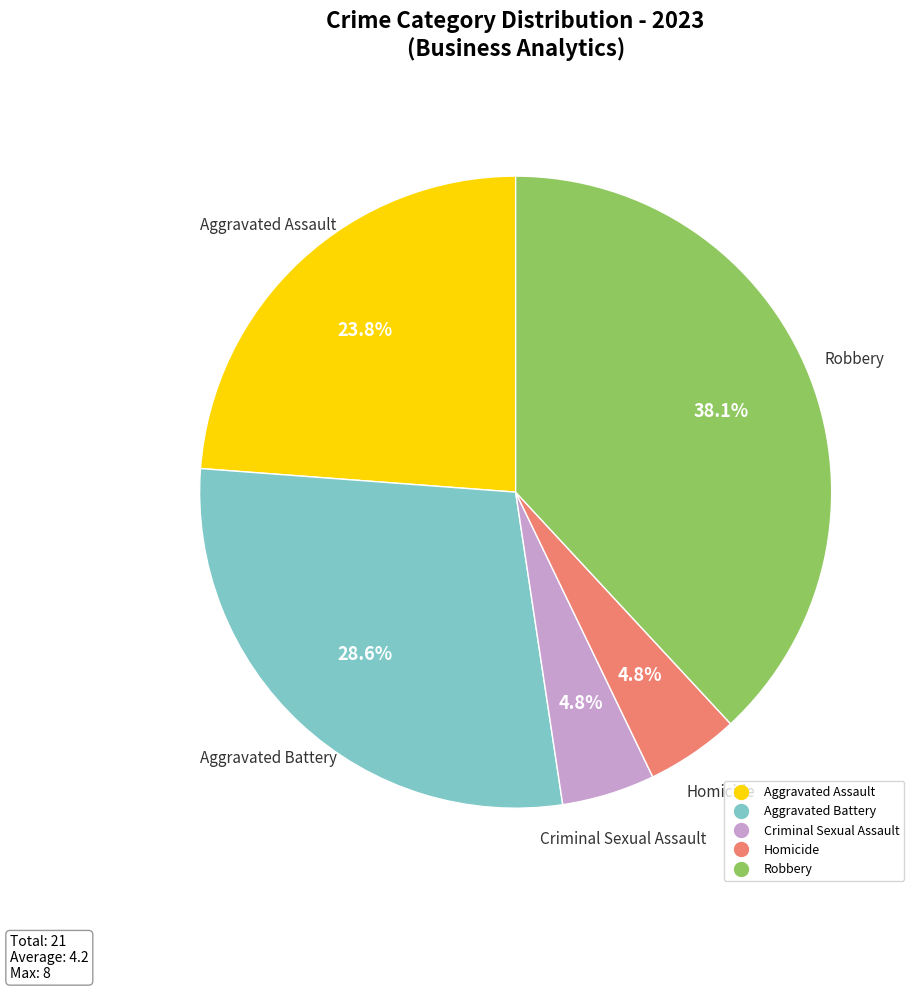

What percentage is the Homicide slice, to the nearest percent?

5%